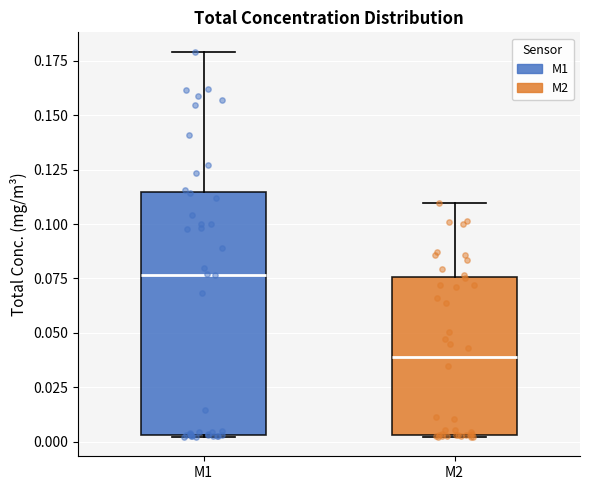

Where is the upper edge of the box for M2 on the y-axis? The values are not printed on the chart, so give them approximately, as read against the axis.

0.075